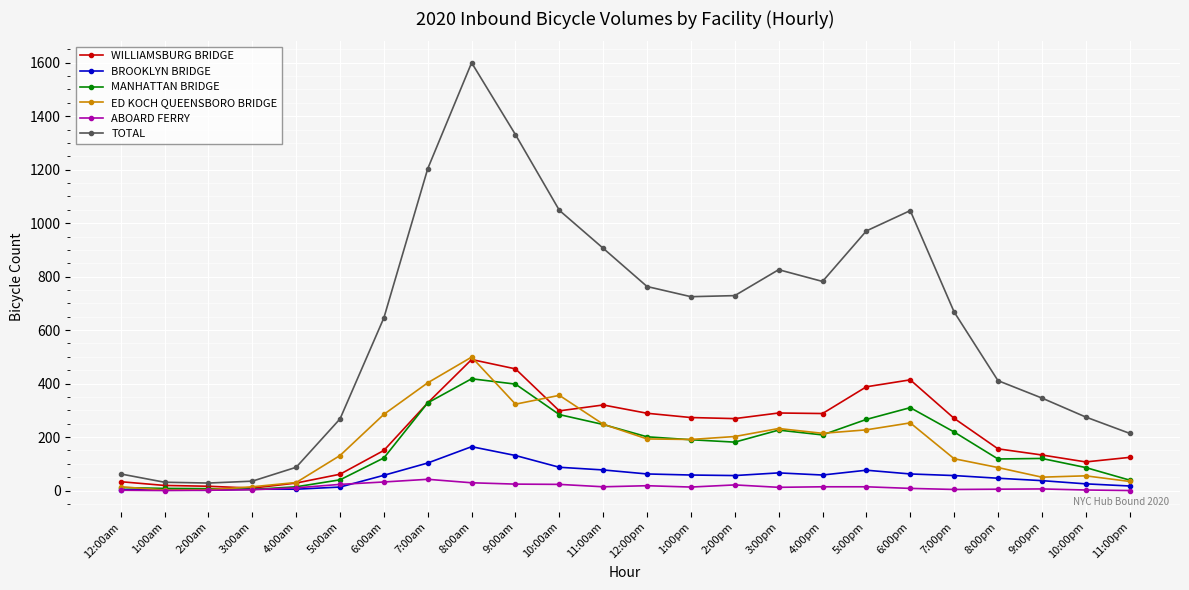

At which category is the sum across all series the highest?

8:00am